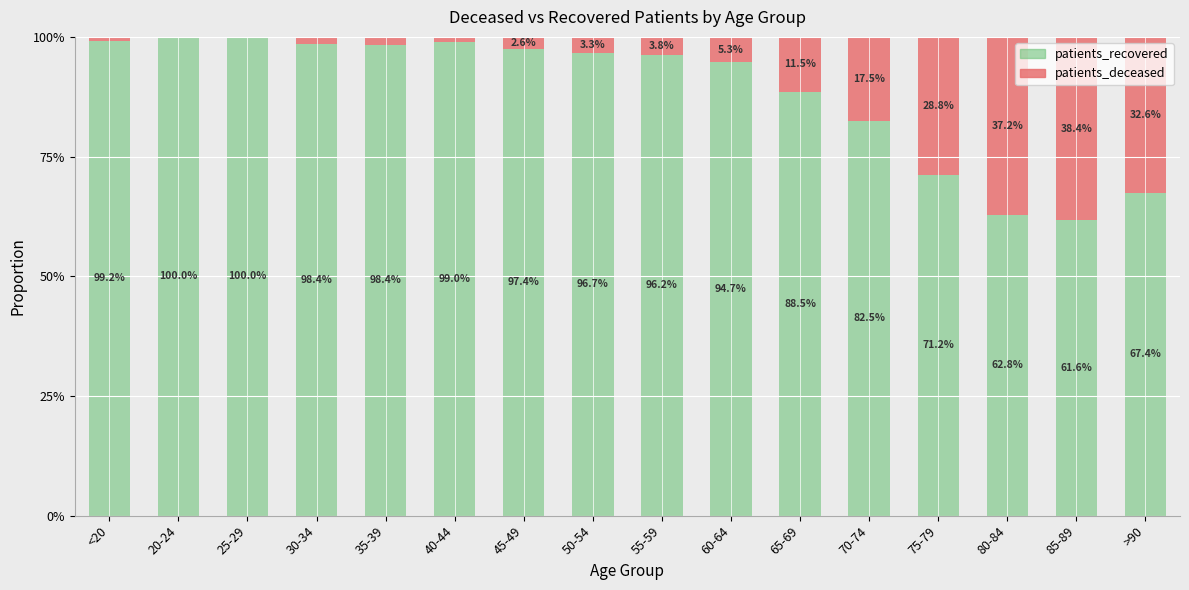

What is the difference between the maximum and minimum values in the patients_recovered series?

0.4